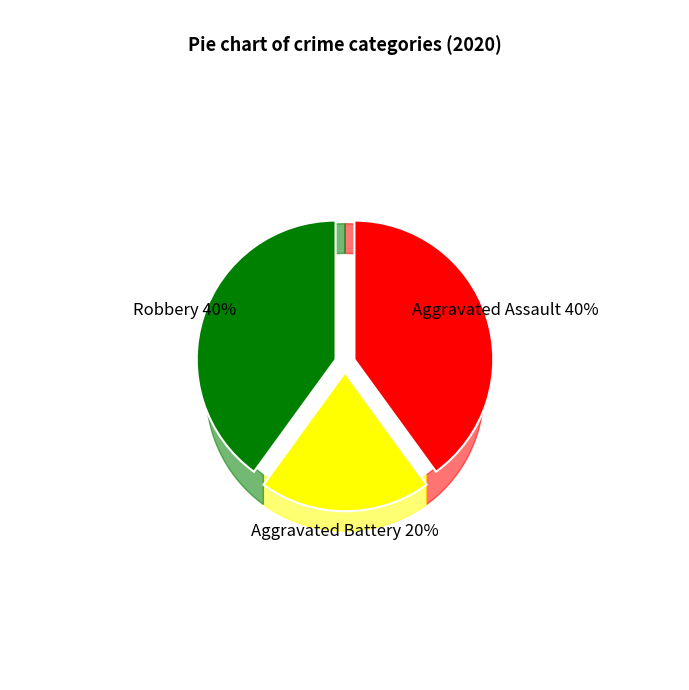

How many segments does this pie chart have?

3